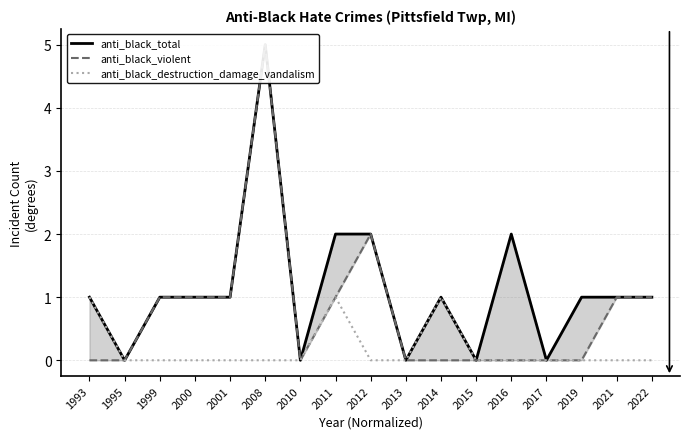

What is the difference between the anti_black_total values at 2015 and 1993?

1